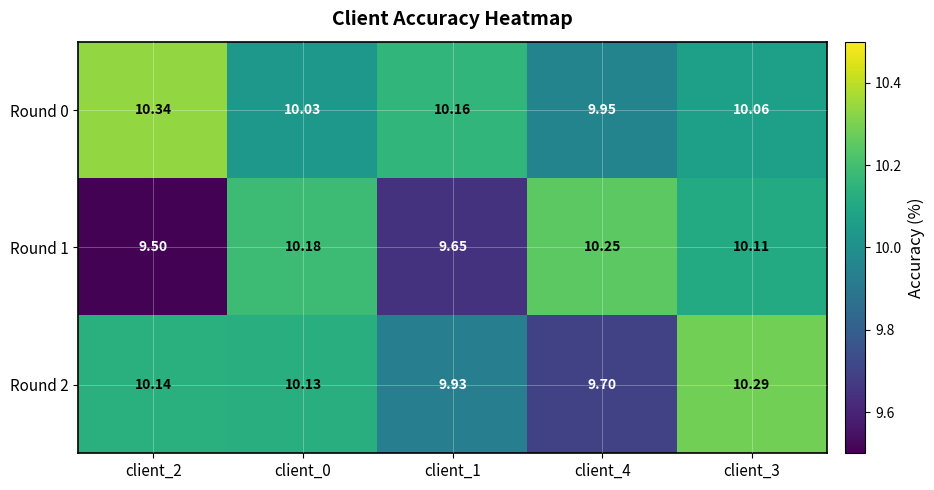

Which series has the largest total across all categories?

Round 0